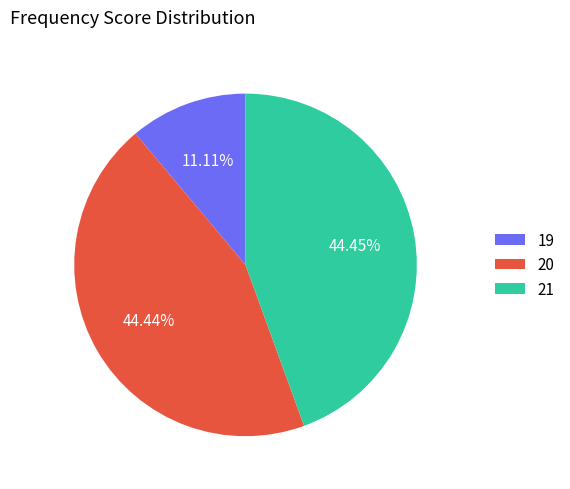

Does 21 represent more than half of the total?

No